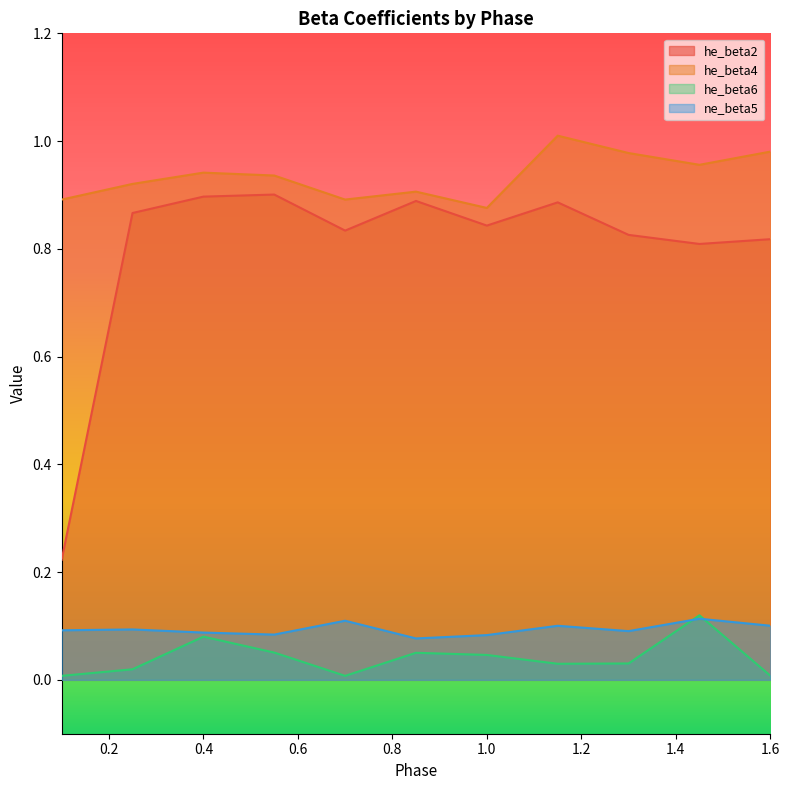

What are all the series names shown in the legend?

he_beta2, he_beta4, he_beta6, ne_beta5